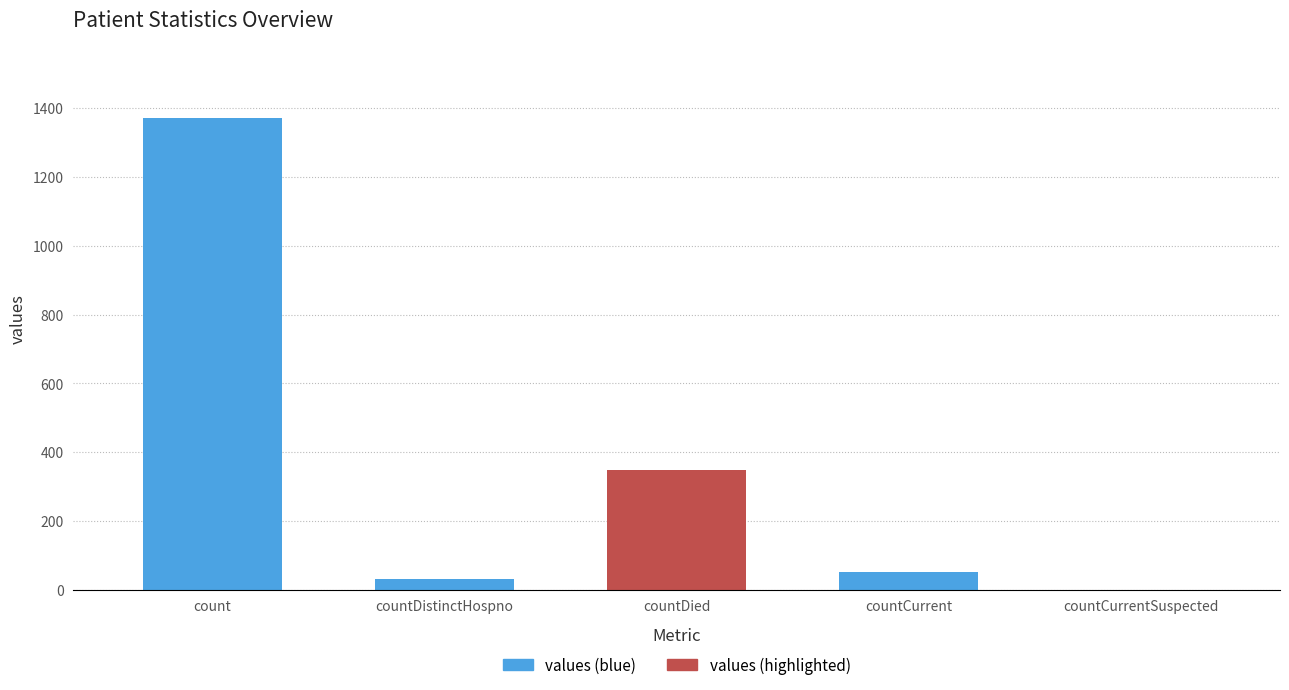

Reading left to right, transcribe all the data shown in this chart.

count=1371	countDistinctHospno=33	countDied=349	countCurrent=52	countCurrentSuspected=0